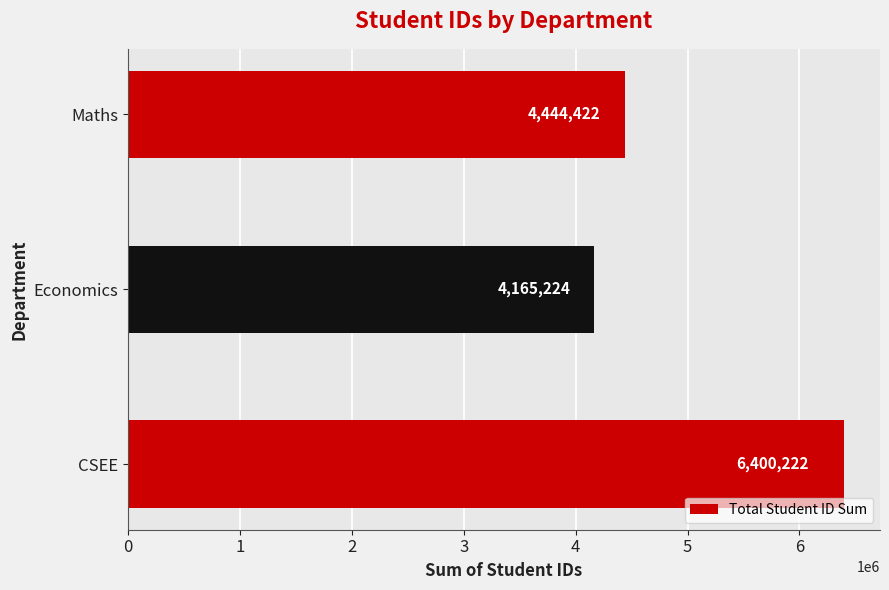

What is the average value?

5003289